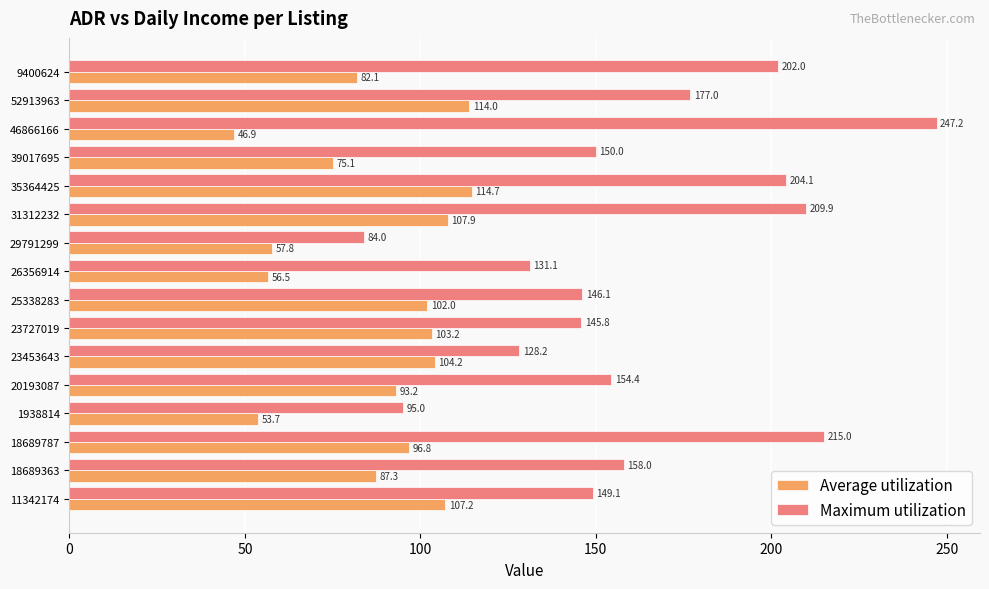

What is the sum of all Average utilization values?

1402.5